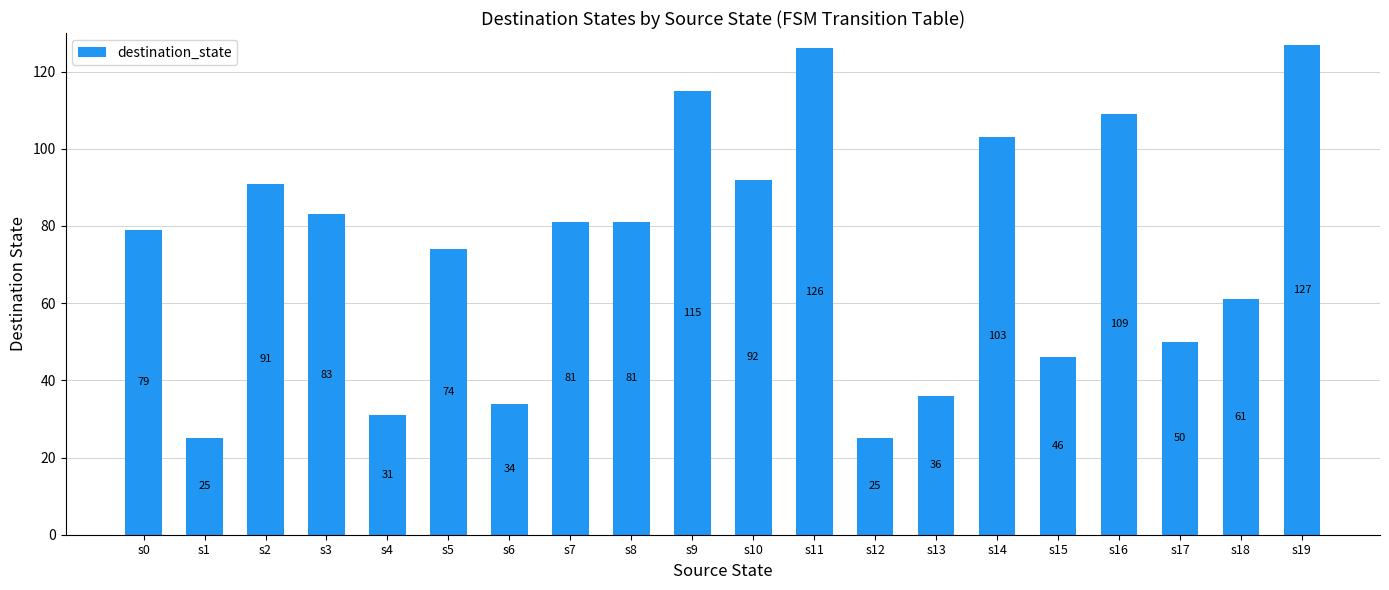

What is the sum of the values at s9 and s14?

218